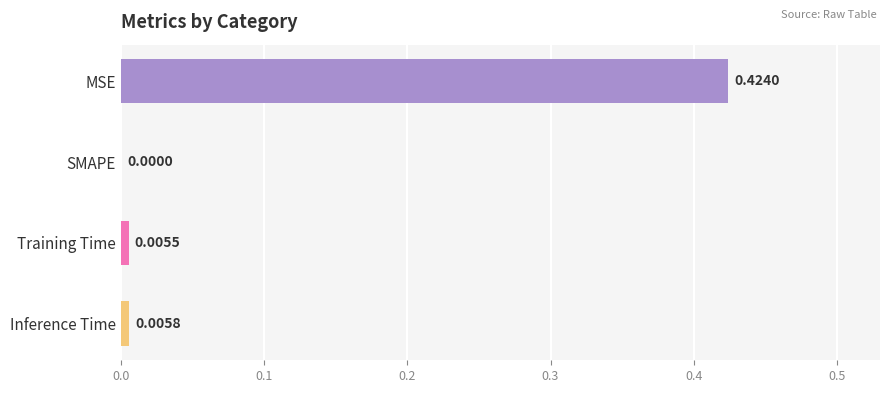

Count the number of categories in the chart.

4